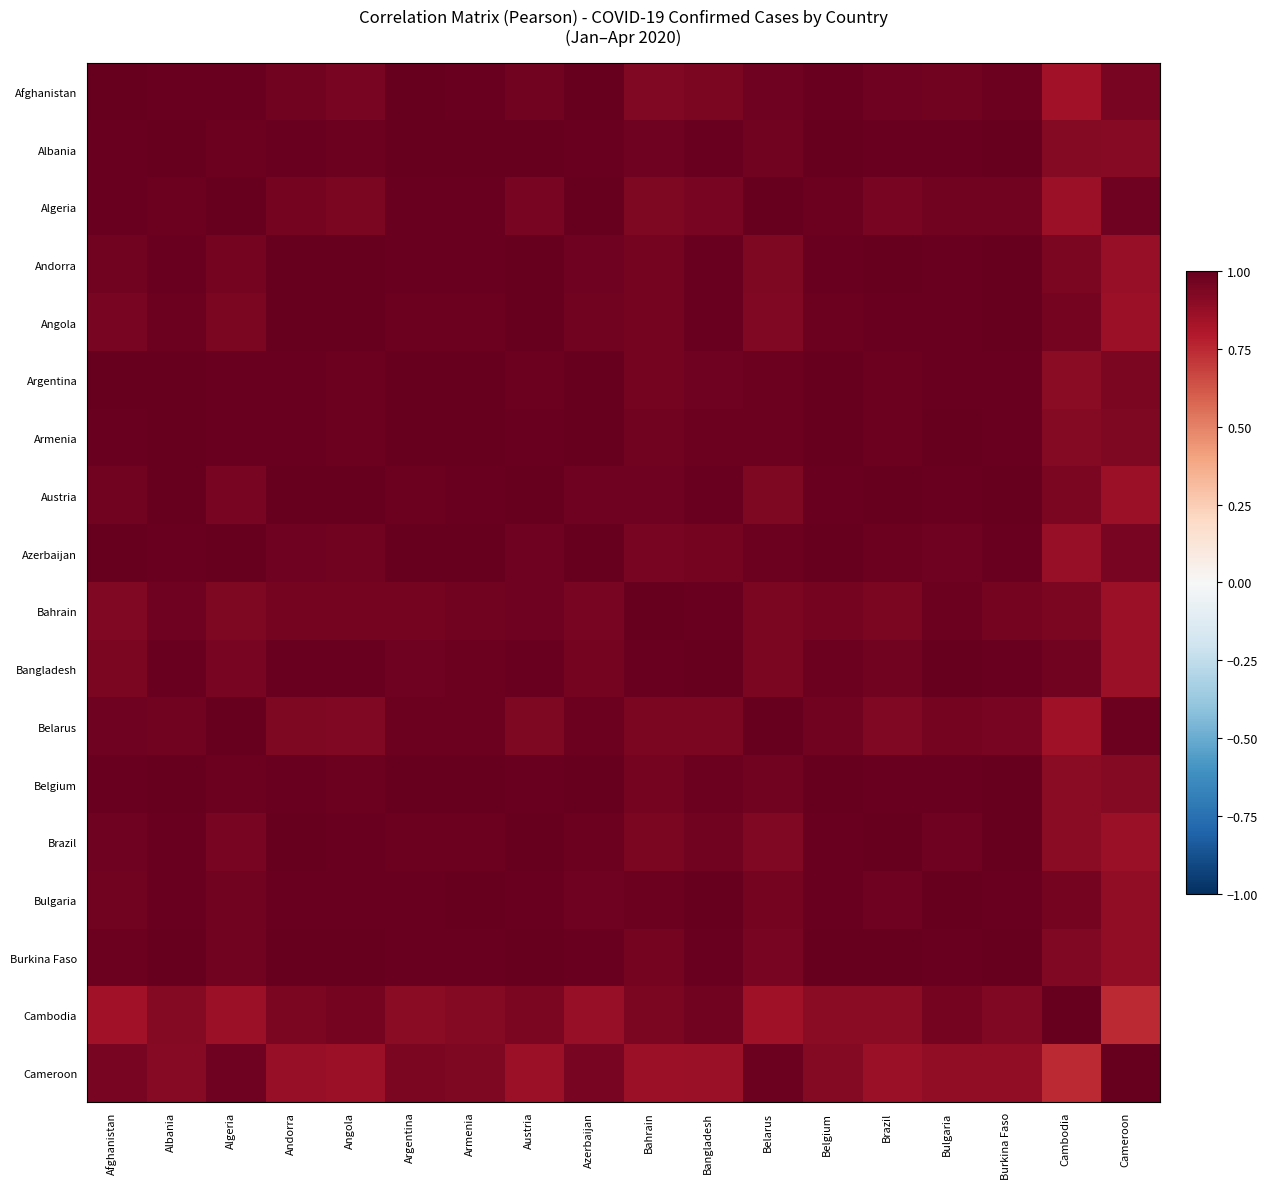

Which series has the widest spread of values?

Cameroon